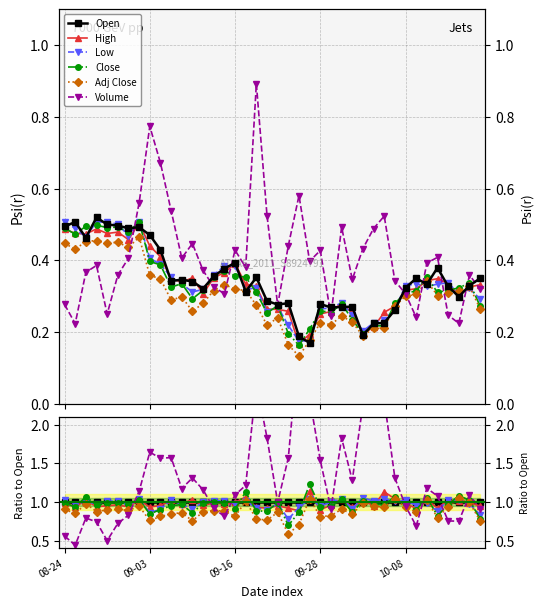

What position from the left is 21?

22